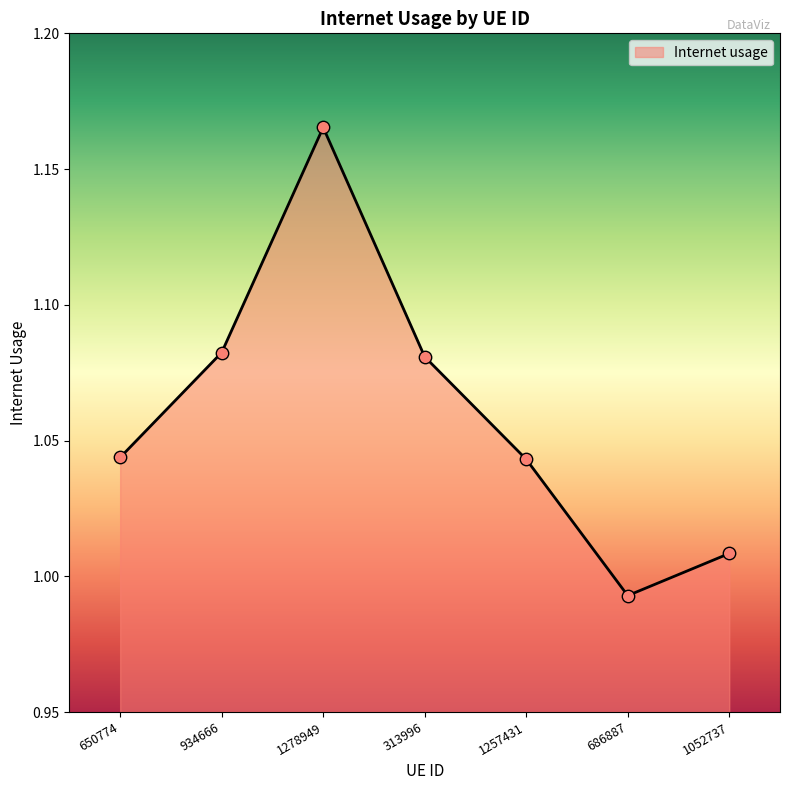

What is the change in value from 934666 to 1052737?

-0.1